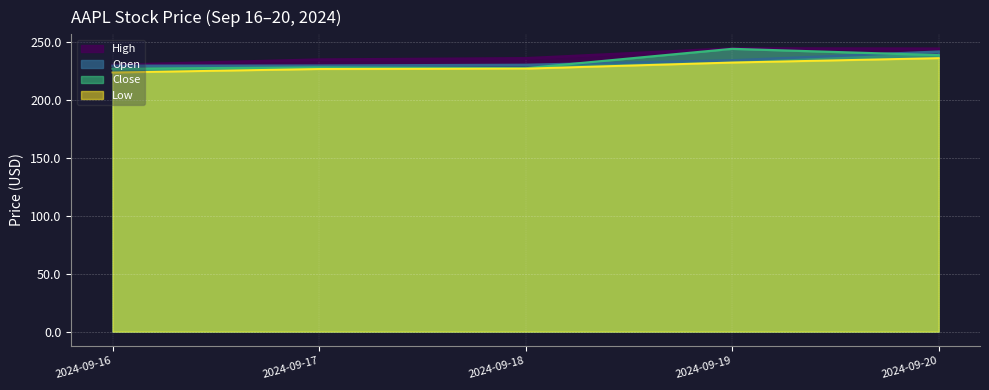

What is the value of the Open point at the 1st from the left?

229.3